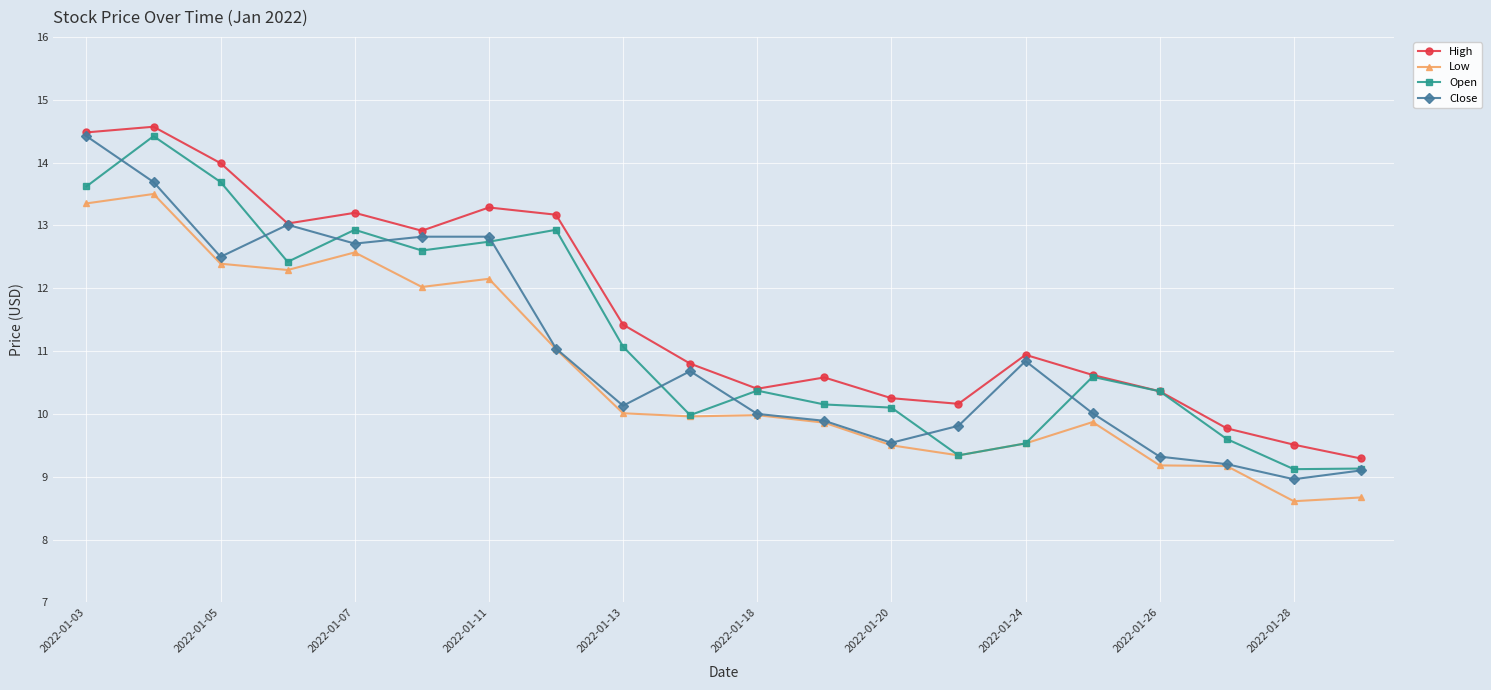

True or false: High and Low cross at least once.

False